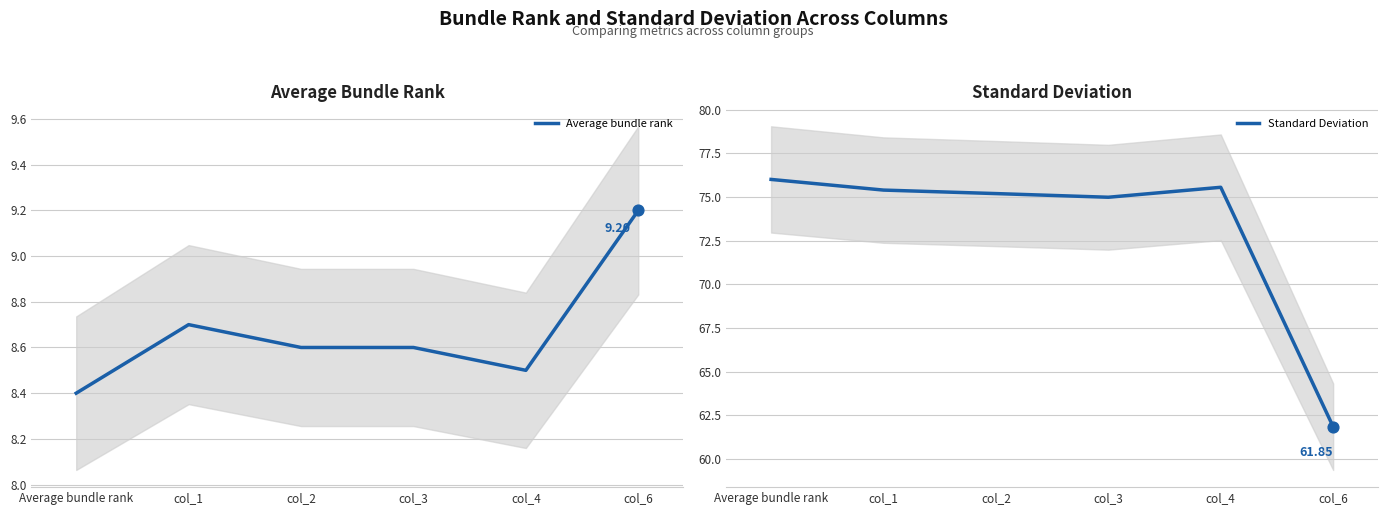

Which series contains the highest Y value?

Standard Deviation